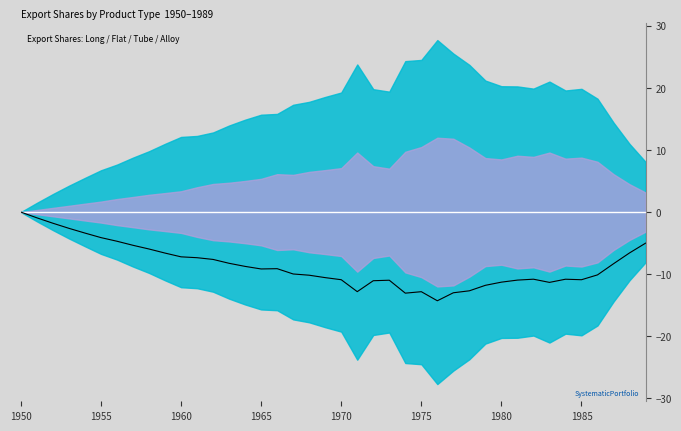

What is the difference between the second highest and second lowest values in the Export long-flat spread series?

12.1